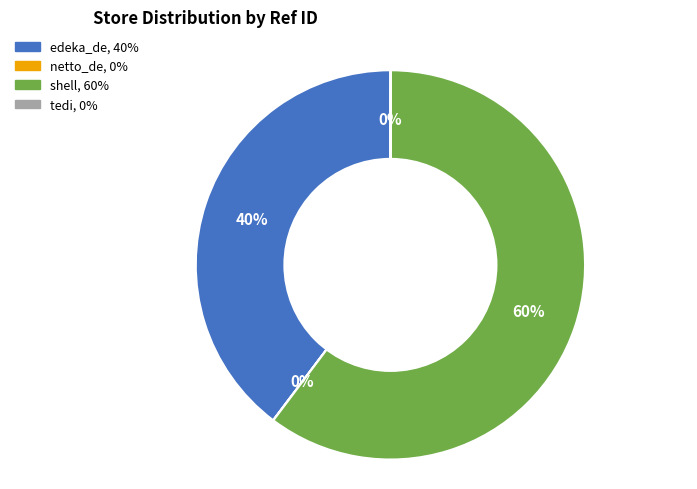

Which category has the biggest portion of the pie?

shell